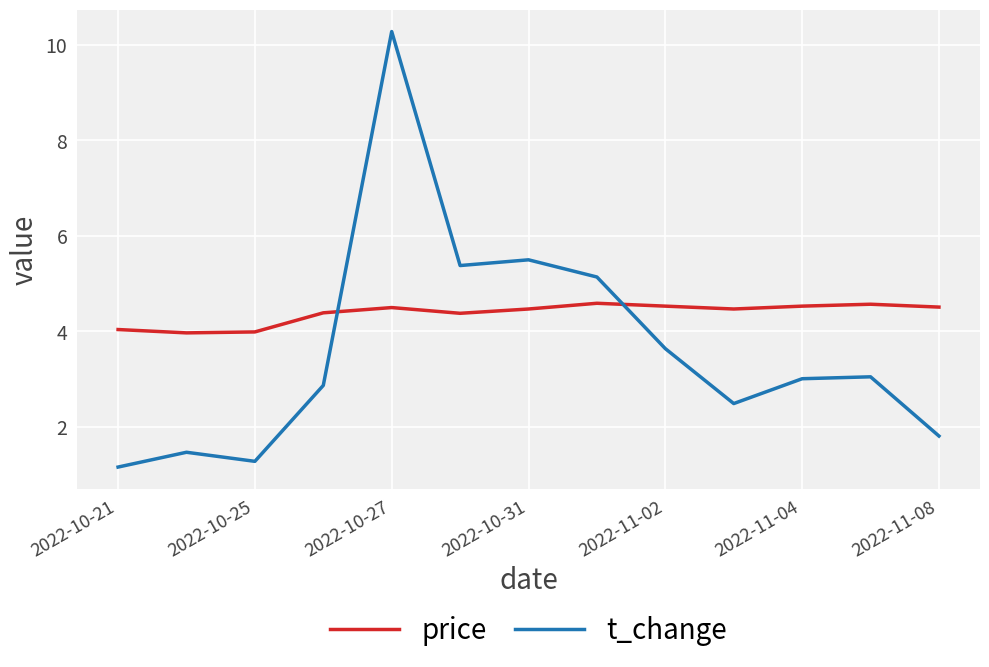

How many categories are shown in the chart?

13